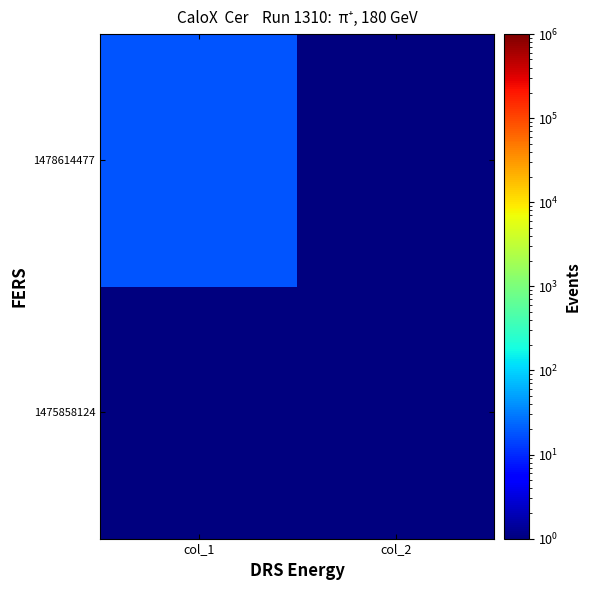

Which series has the widest spread of values?

1478614477